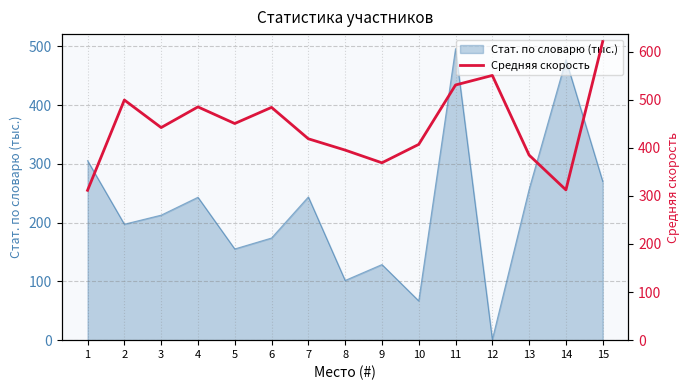

Reading right to left, list all the values displayed in this chart.

15=620.8	14=312.4	13=384.7	12=550.3	11=530.5	10=407.0	9=368.7	8=395.1	7=418.6	6=483.9	5=450.4	4=484.9	3=442.0	2=499.3	1=311.5